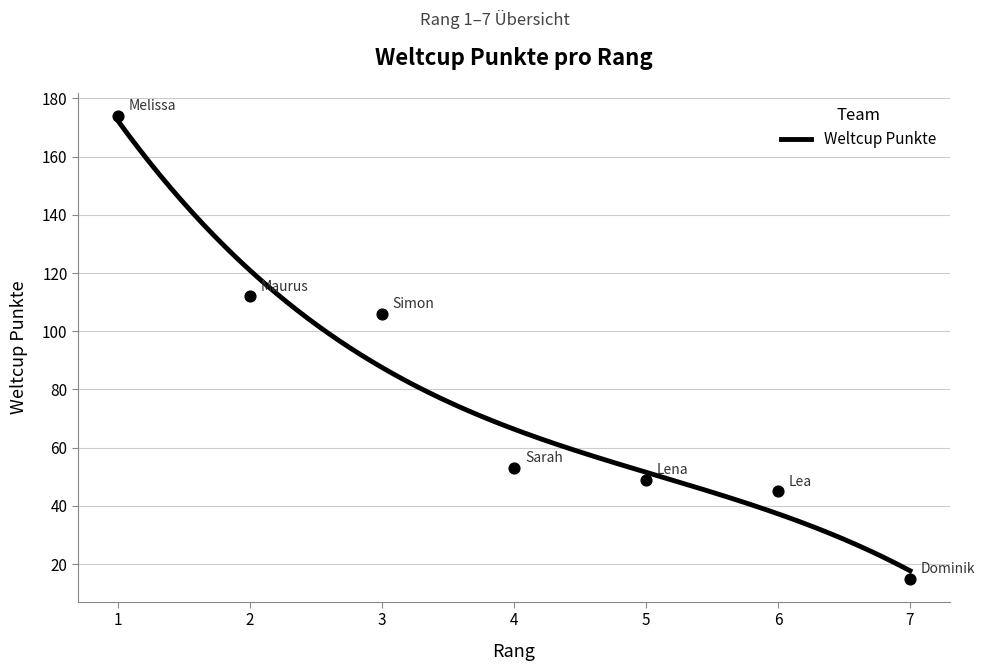

What is the highest value of the Weltcup Punkte series?

172.5